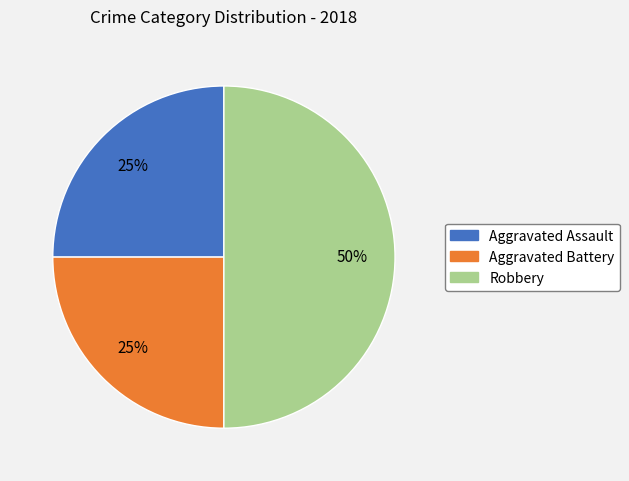

Is the sum of Aggravated Assault and Robbery greater than half?

Yes